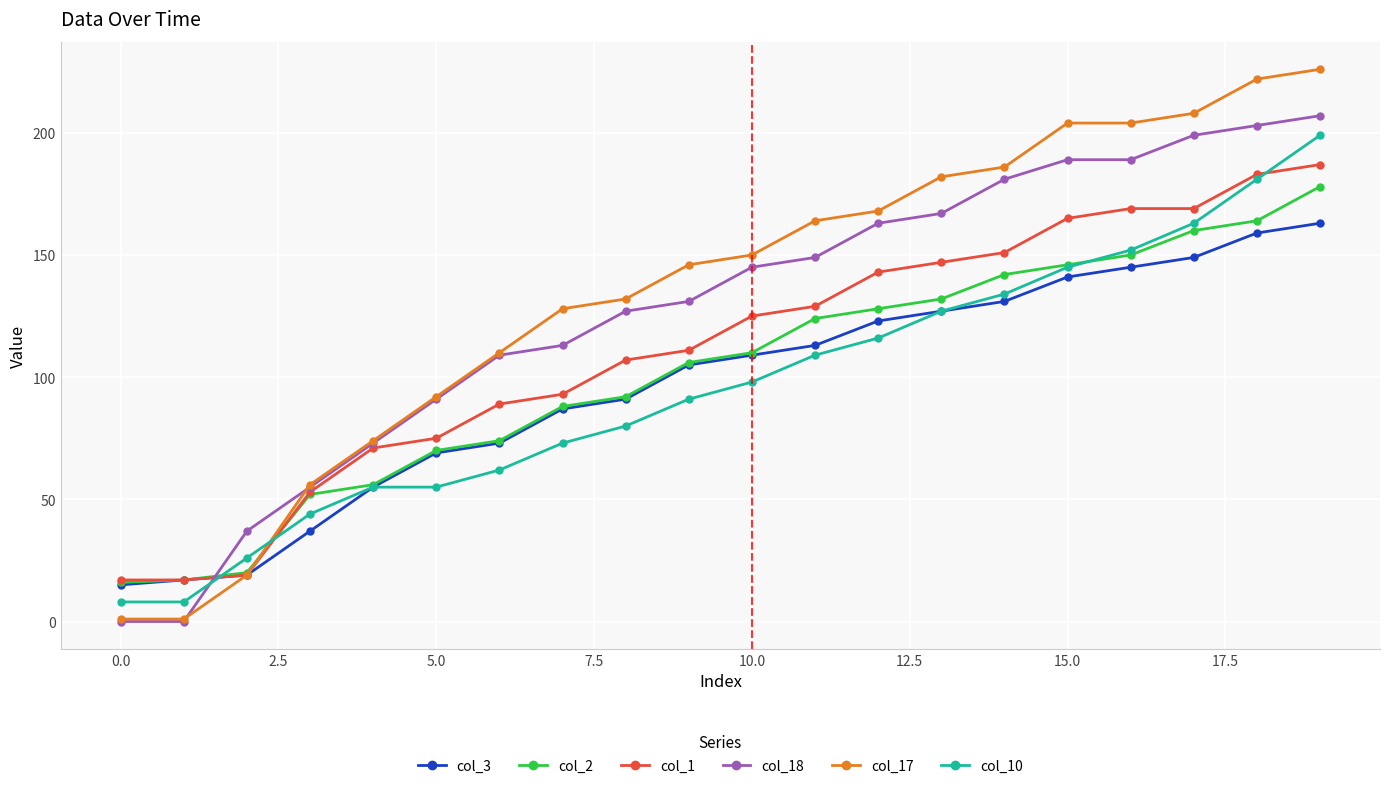

What is the greatest value displayed?

226